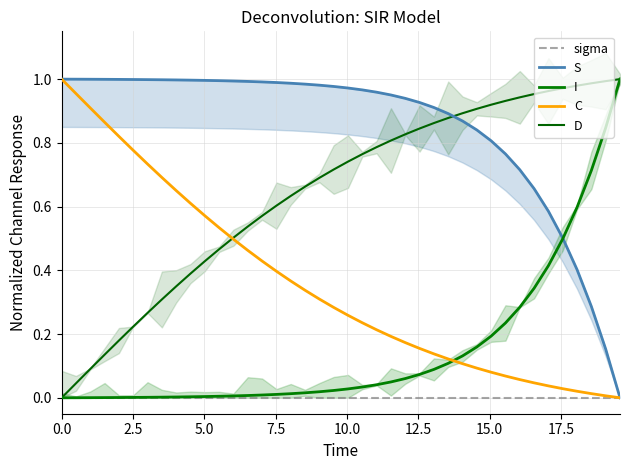

What is the value of the C point at the 19th from the left?

0.3